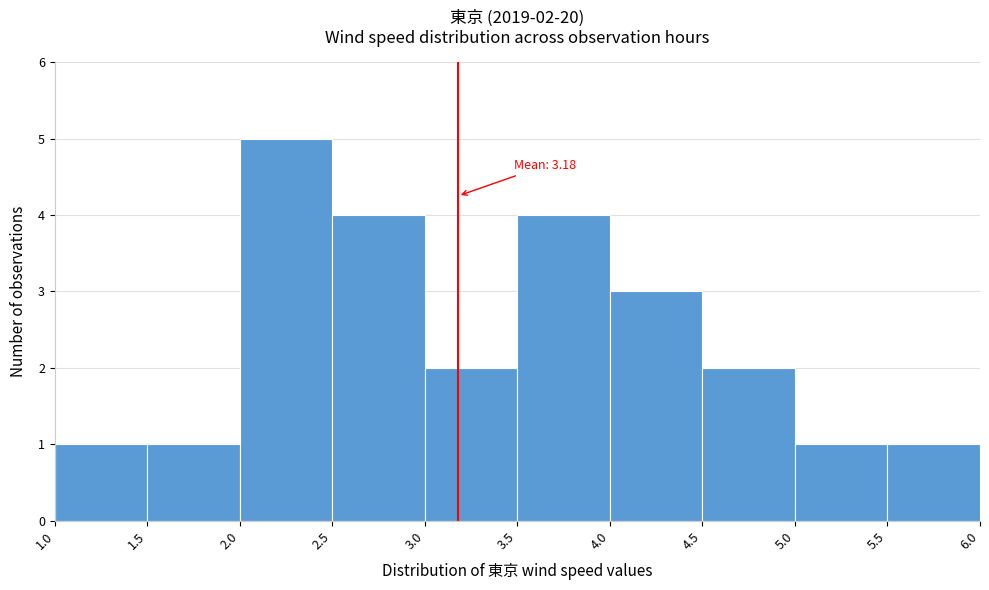

Which range on the x-axis has the tallest bar?

2.0 to 2.5